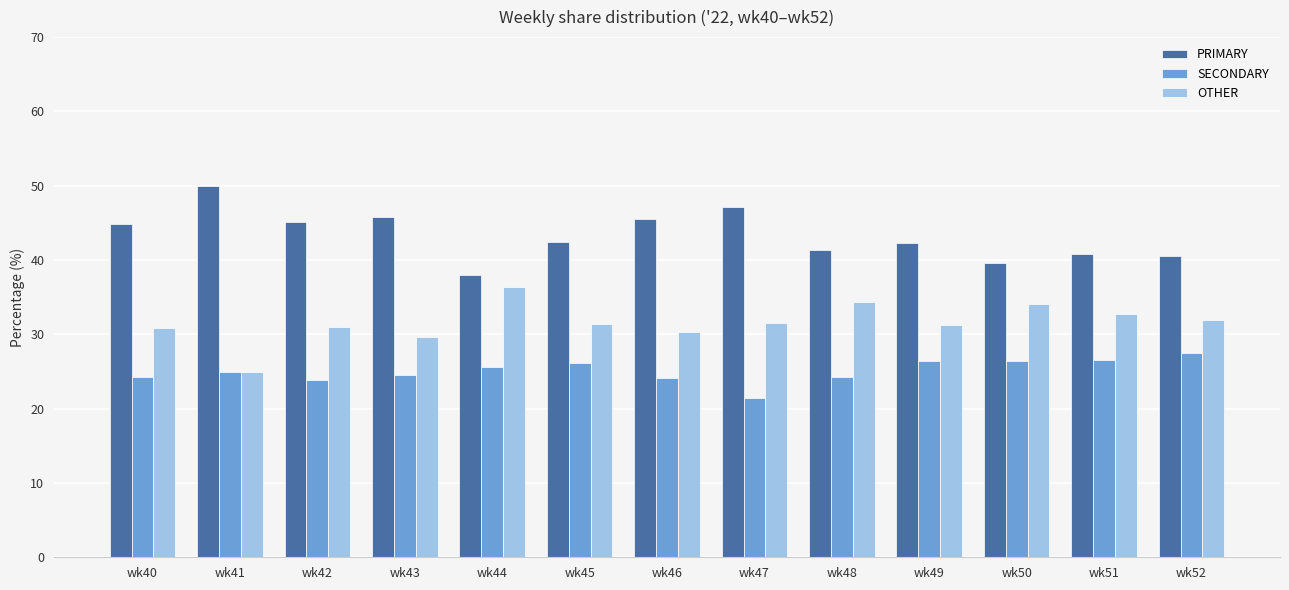

What is the difference between the maximum and minimum values in the SECONDARY series?

6.1